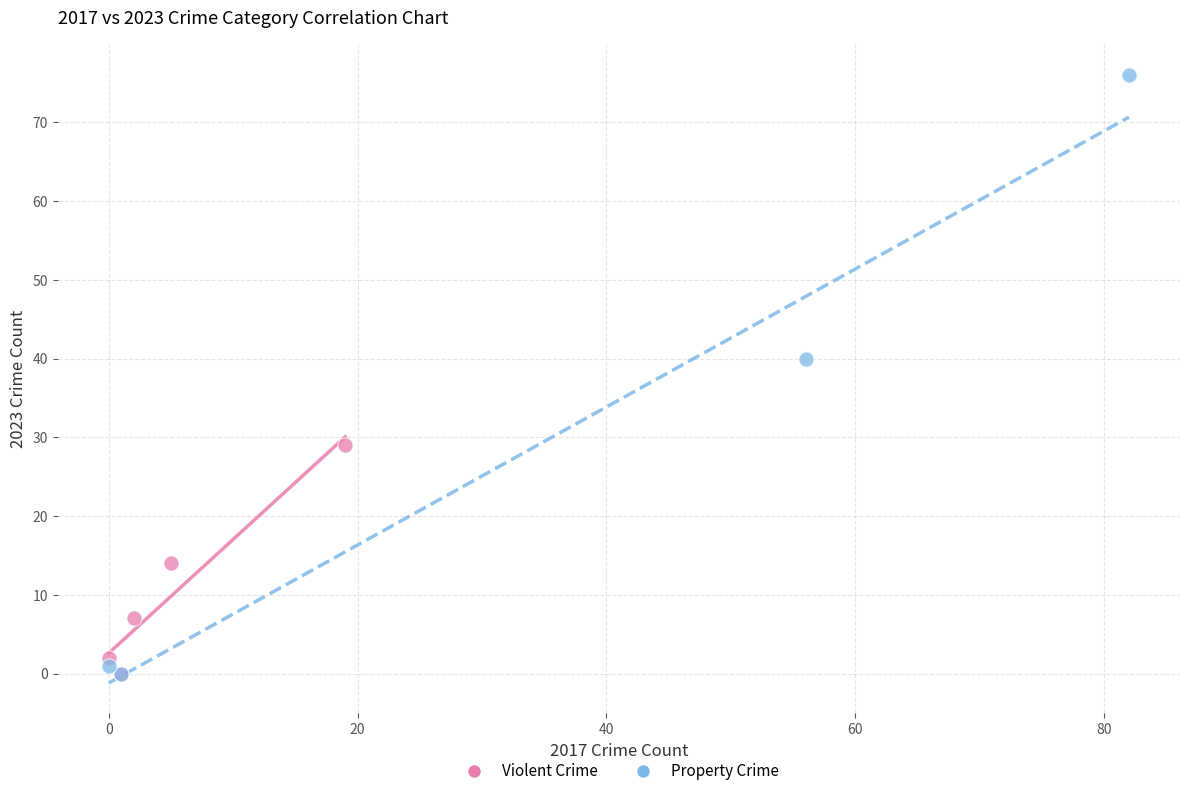

Which series has the largest Y range (max minus min)?

Property Crime